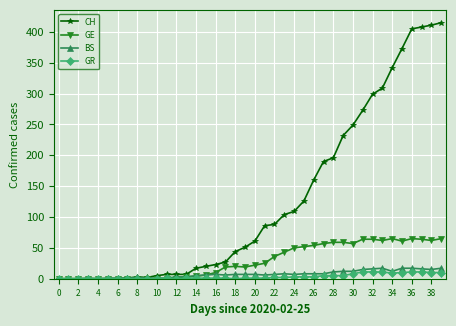

What is the maximum value shown in the chart?

415